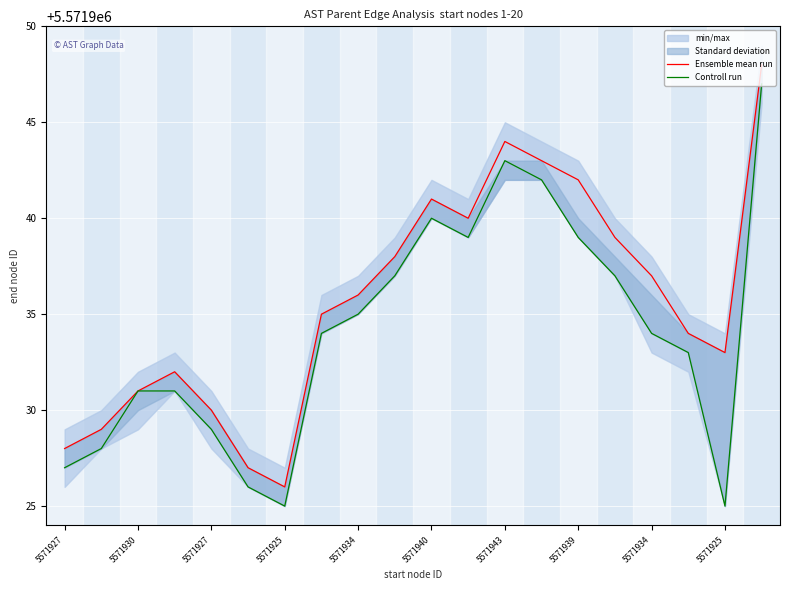

True or false: Controll run and Ensemble mean run cross at least once.

False